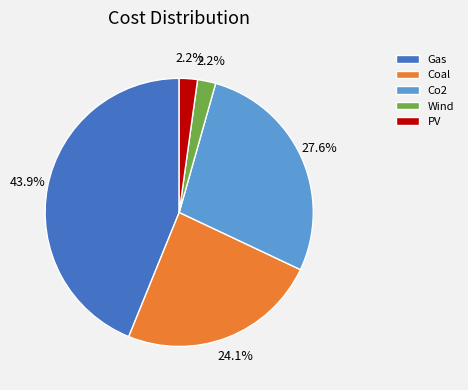

What is the ratio of the value at Co2 to the value at Coal?

1.1